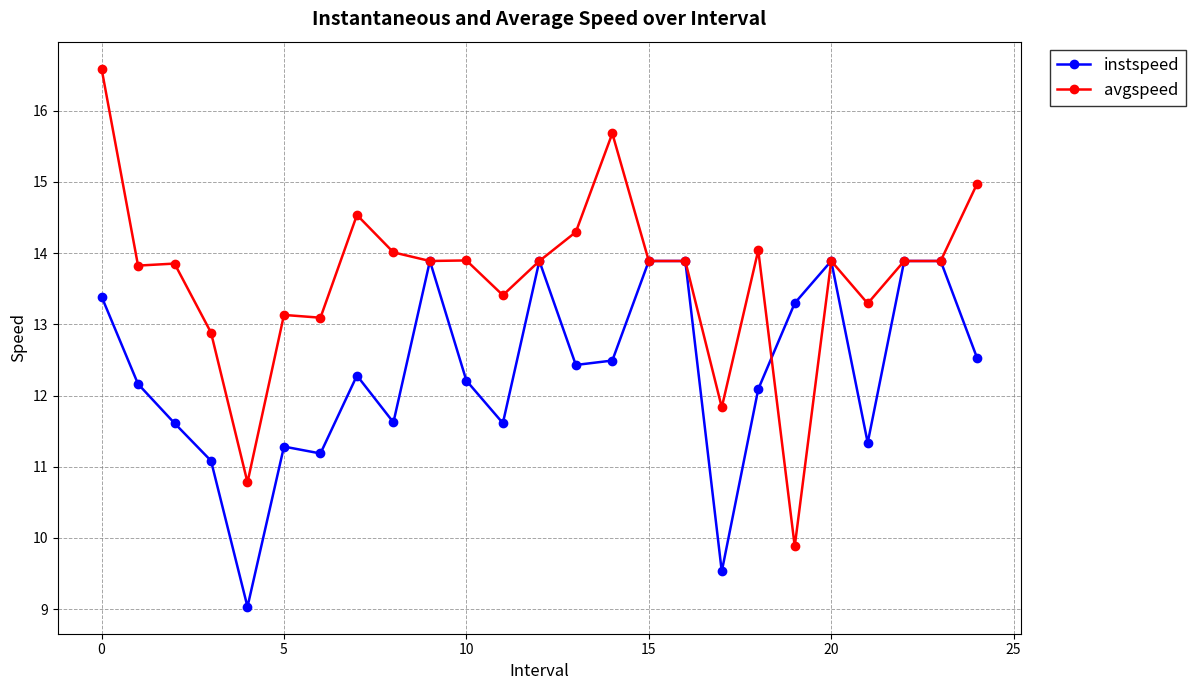

What is the value of the instspeed point at the 22nd from the left?

11.3